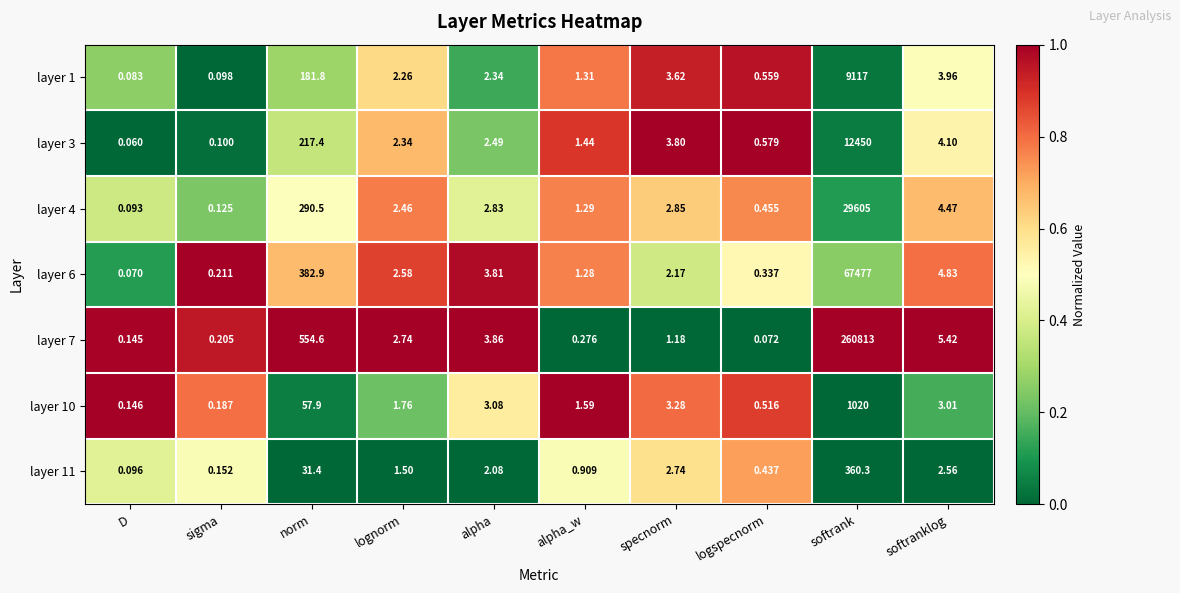

Rank the categories by layer 11 value from lowest to highest.

D, sigma, logspecnorm, alpha_w, lognorm, alpha, softranklog, specnorm, norm, softrank